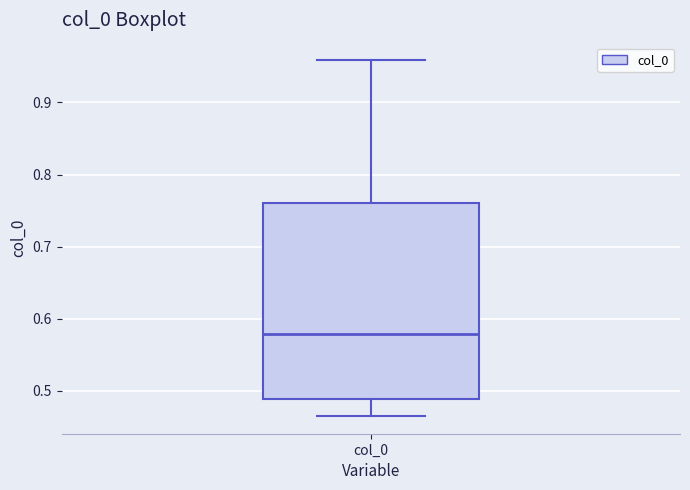

Read this box plot against the y-axis: the position of the median line, the range covered by the box, and the ends of both whiskers. The values are not printed on the chart, so give them approximately, as read against the axis.

median 0.58, box 0.49 to 0.76, whiskers 0.46 to 0.96